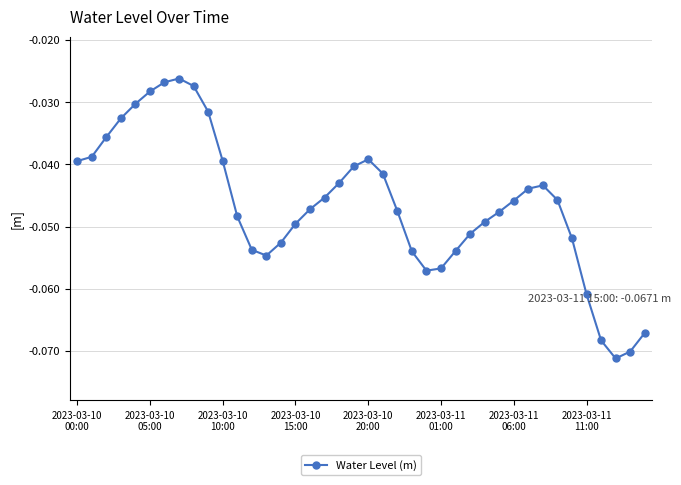

What is the sum of all values?

-1.9